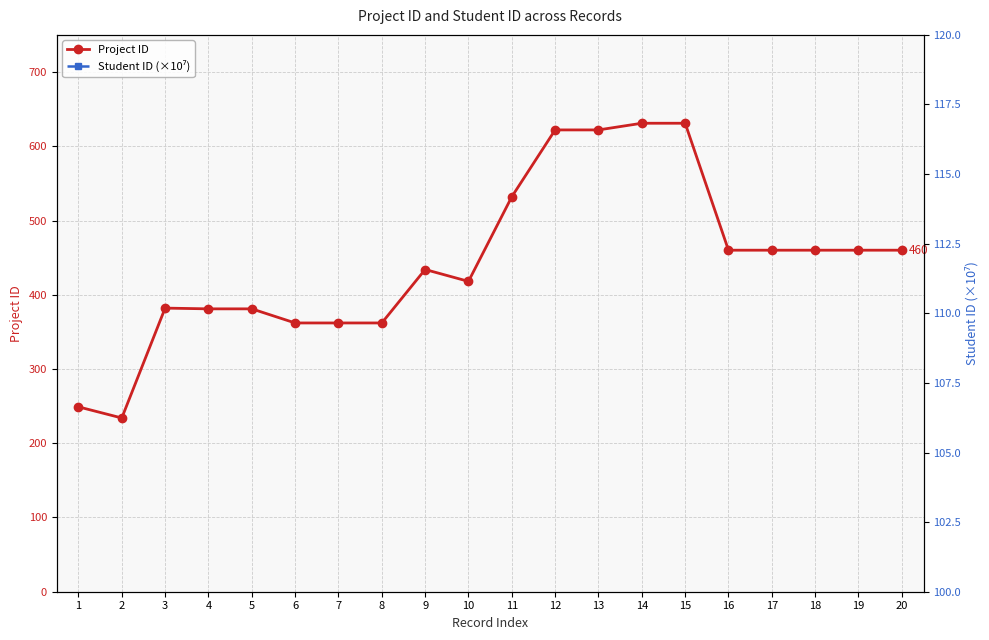

Rank the series at 10 from highest to lowest value.

Student ID (×10⁷), Project ID